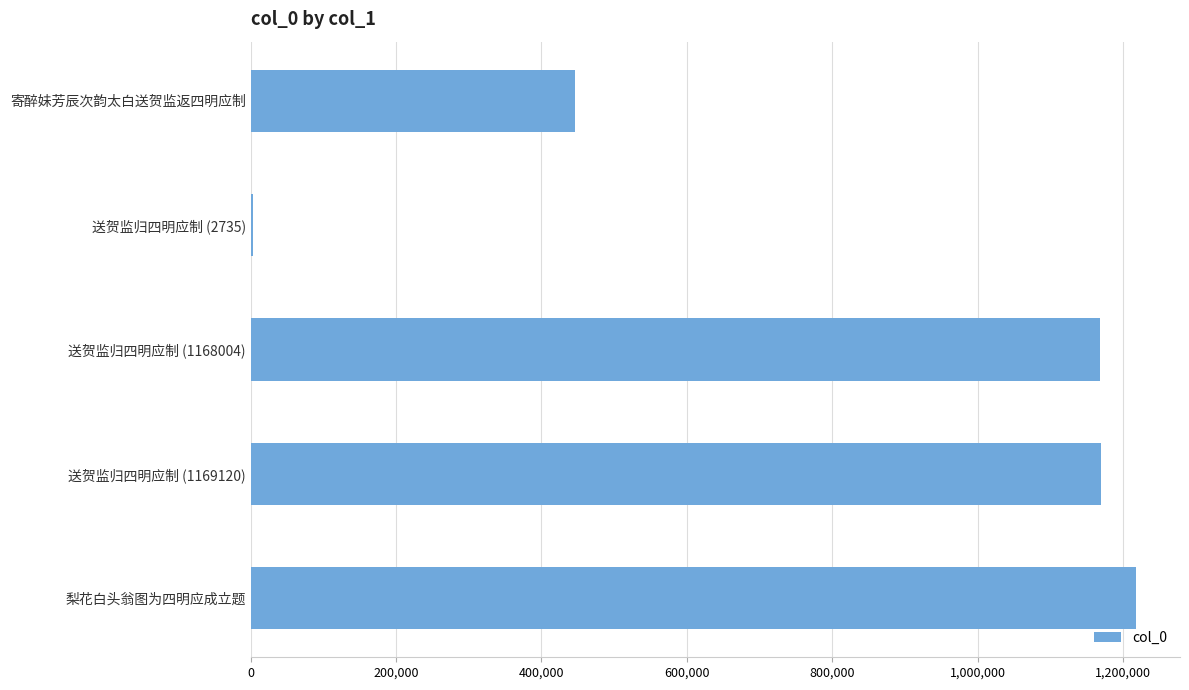

Is it true that the value at 送贺监归四明应制 (1168004) is 1168004?

True